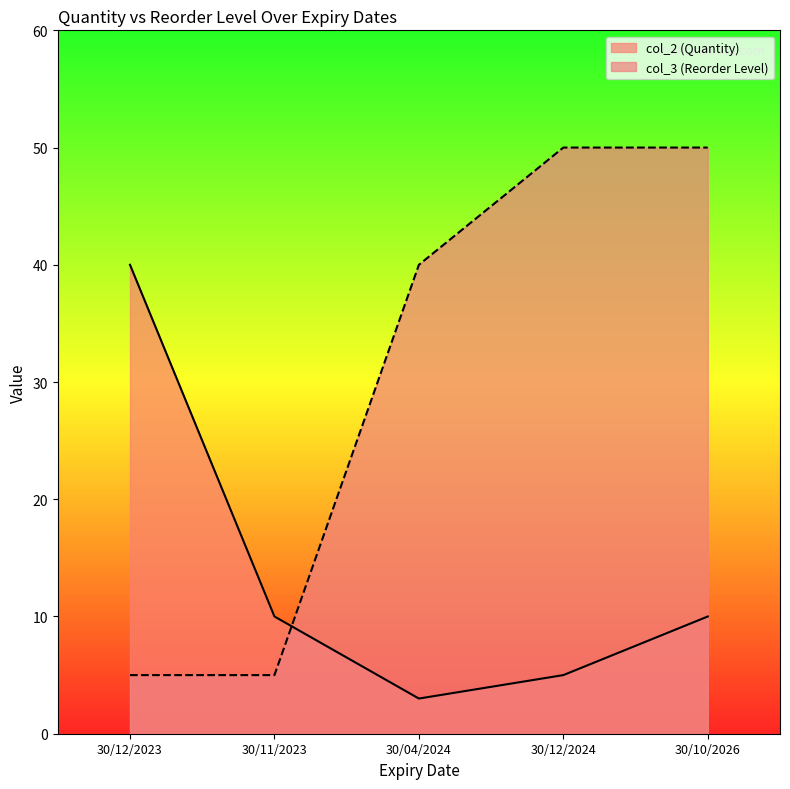

What is the label of the 5th point from the left?

30/10/2026